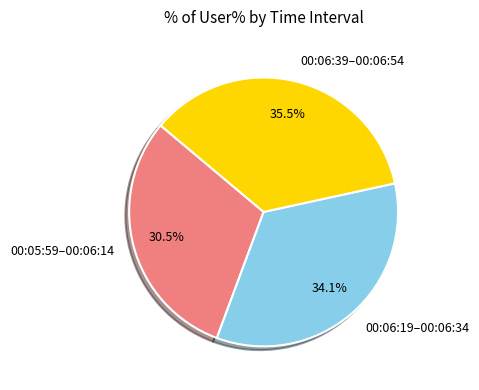

What is the smallest slice in the pie chart?

00:05:59–00:06:14